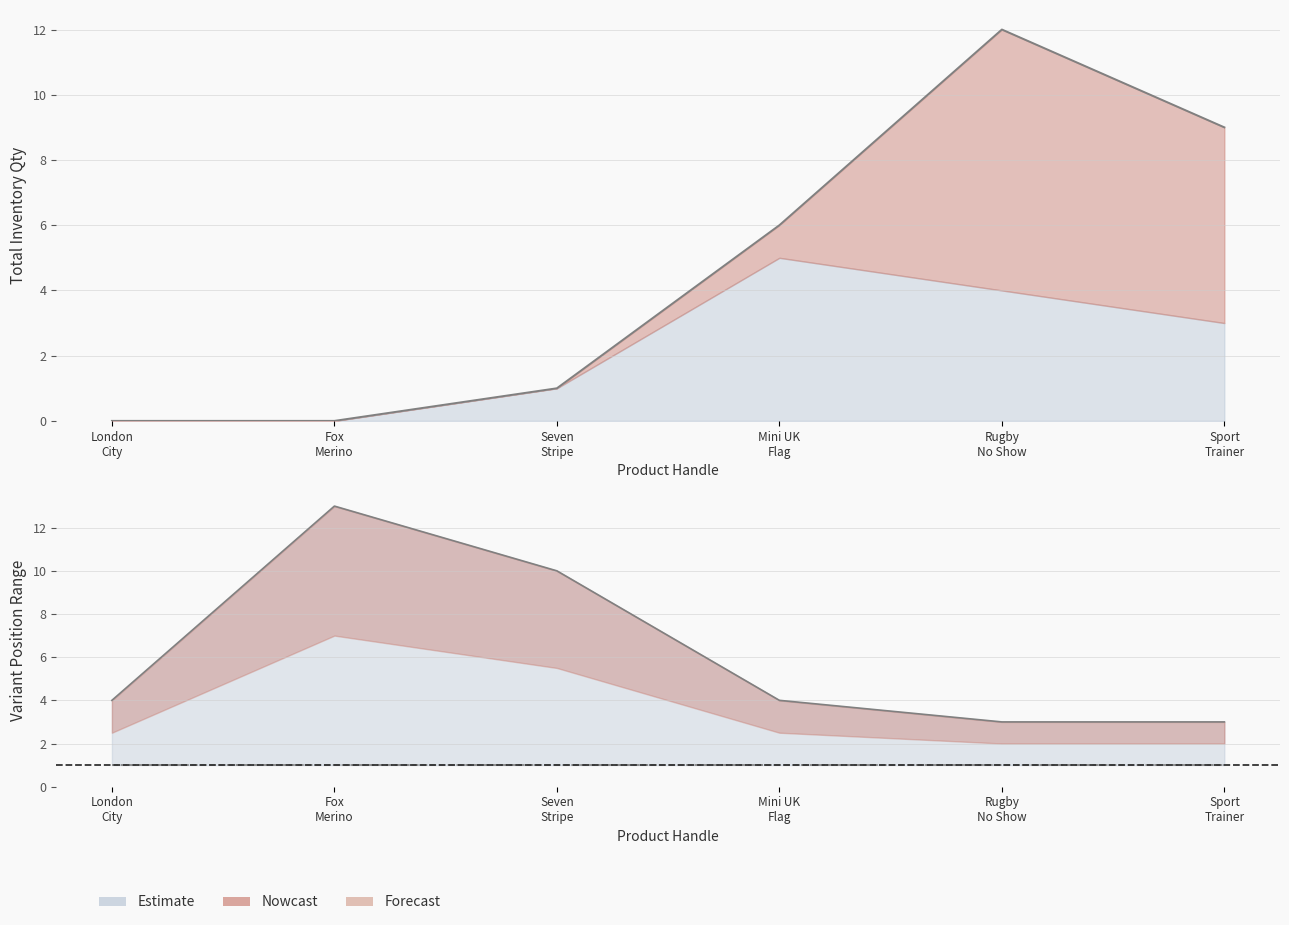

Is the value of Total Inventory Qty at Fox
Merino greater than the value of Variant Position (min) at Seven
Stripe?

No